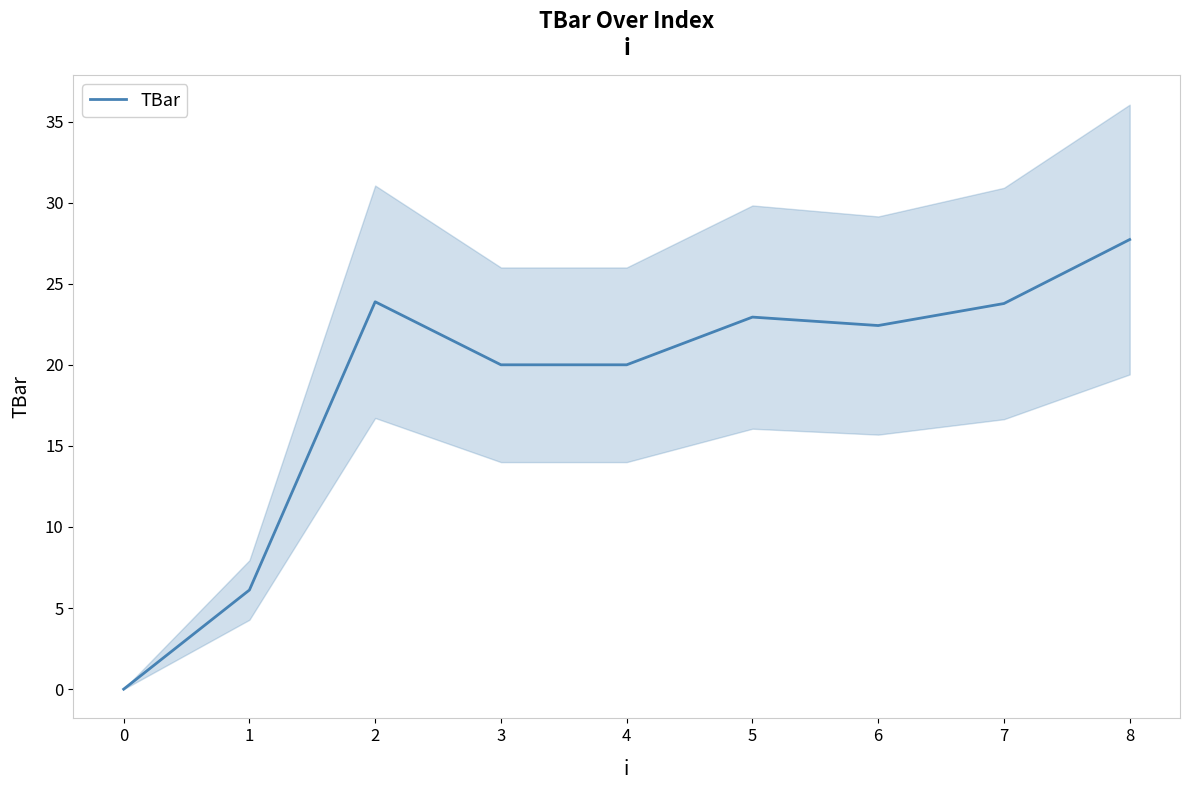

Is it true that TBar equals 41.5 at 8?

False